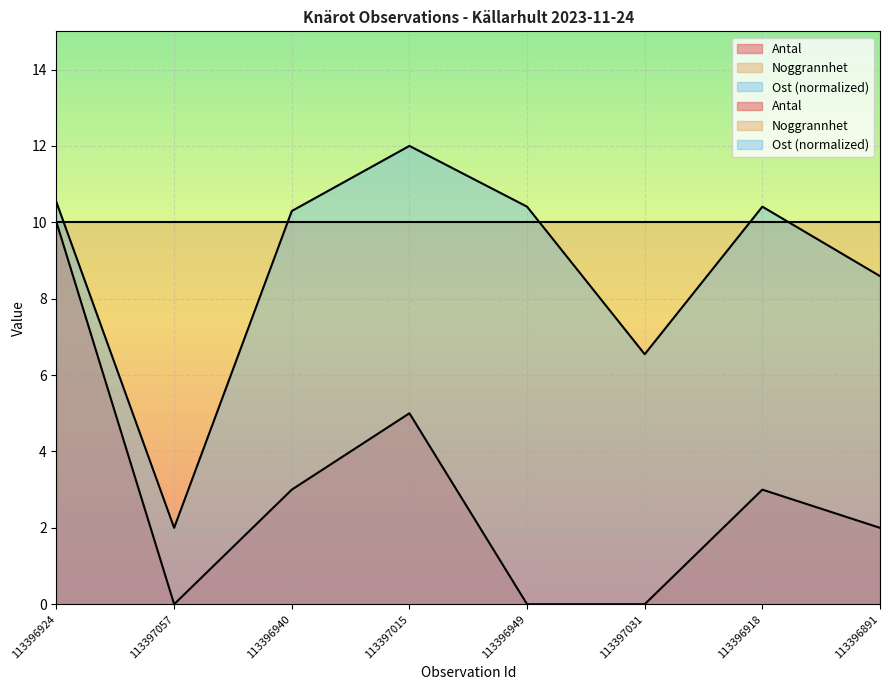

Where is Ost (scaled) nearest to the value 7?

113397031